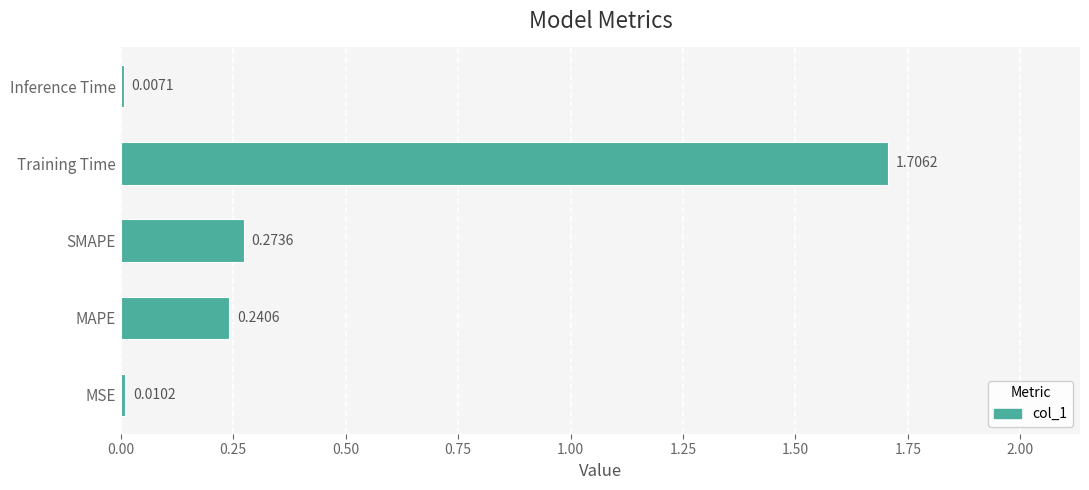

What is the average value?

0.4